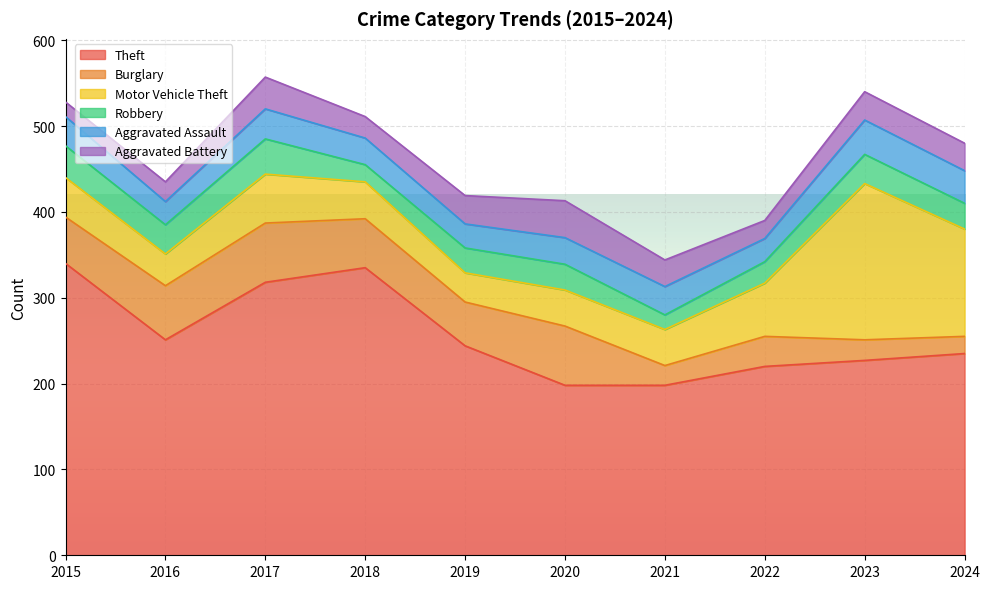

Count the number of data series in this chart.

6